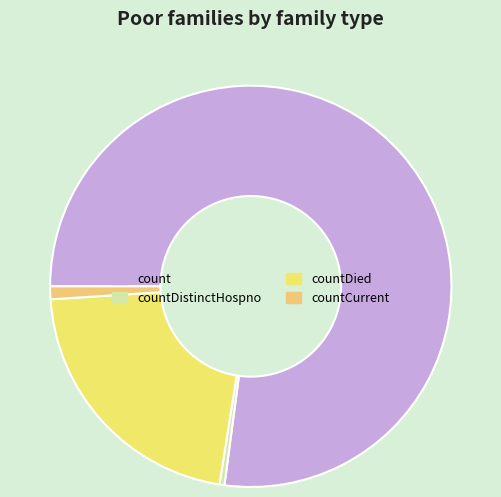

Does any single category account for the majority?

Yes